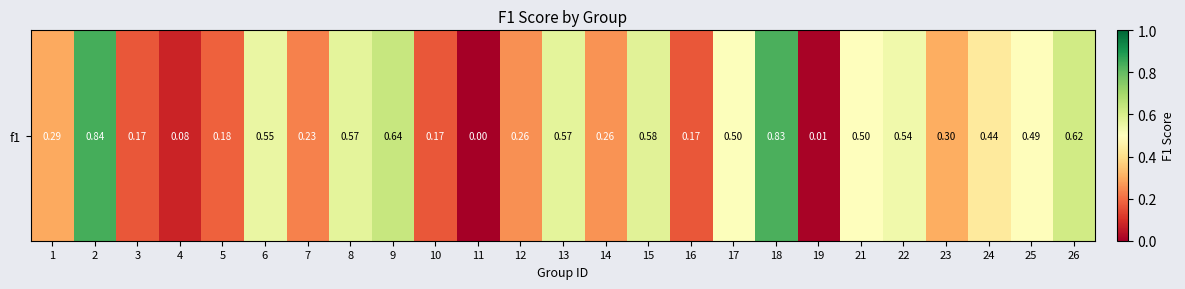

Reading right to left, what are all the values shown in this chart?

0.6	0.5	0.4	0.3	0.5	0.5	0.0	0.8	0.5	0.2	0.6	0.3	0.6	0.3	0.0	0.2	0.6	0.6	0.2	0.6	0.2	0.1	0.2	0.8	0.3